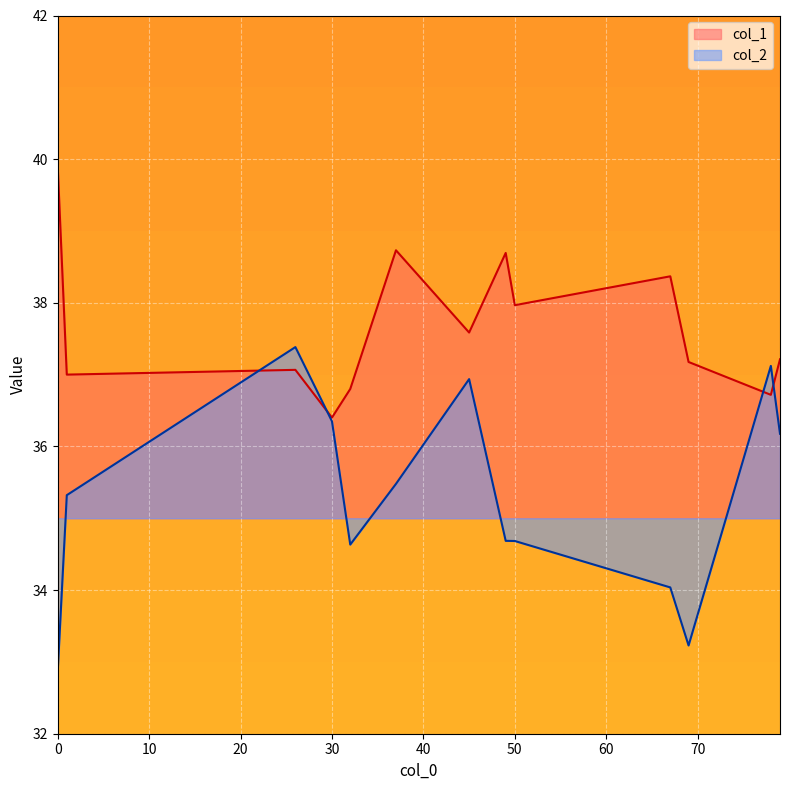

Which series ends up on top after the final intersection of col_2 and col_1?

col_1